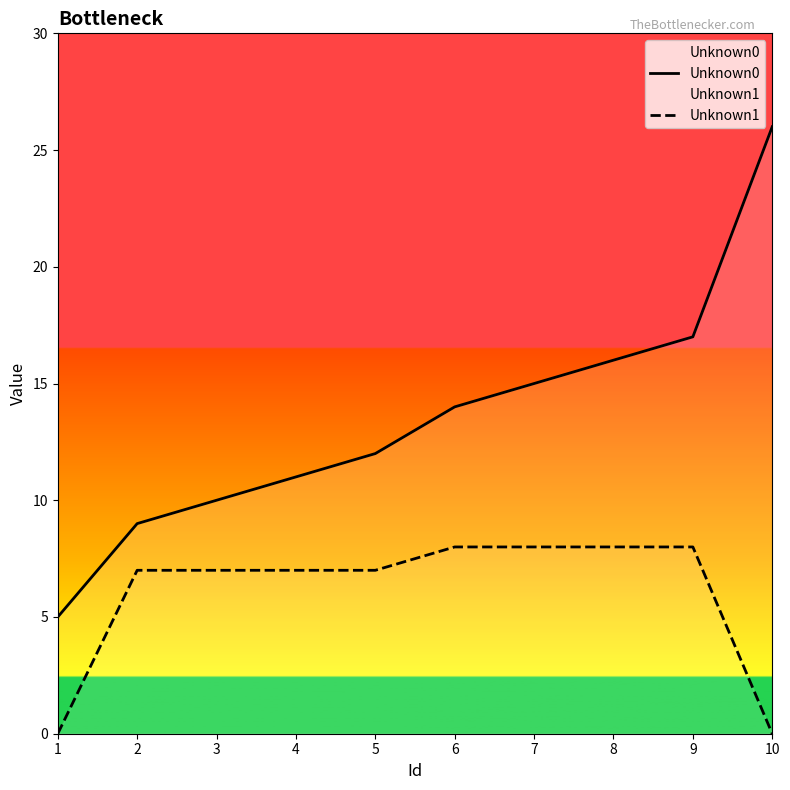

Which label corresponds to the smallest value in the chart?

1